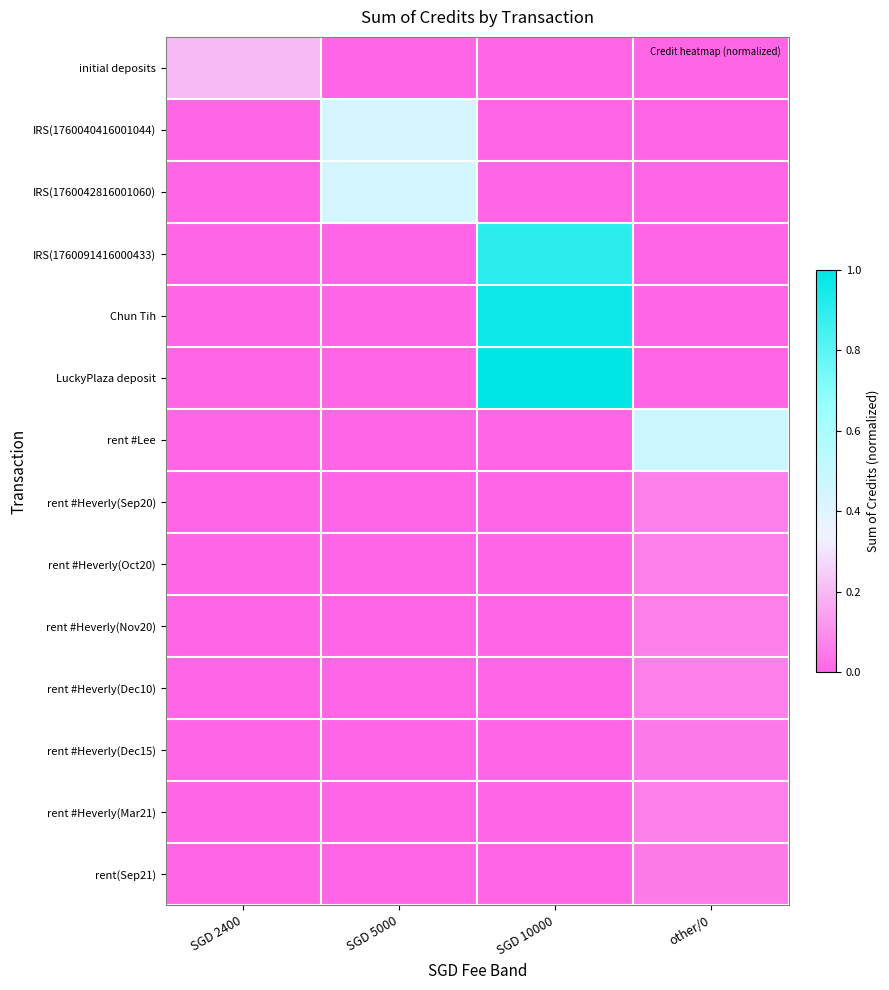

Reading right to left, what are all the values shown in this chart?

initial deposits: other/0=0.0	SGD 10000=0.0	SGD 5000=0.0	SGD 2400=0.2
IRS(1760040416001044): other/0=0.0	SGD 10000=0.0	SGD 5000=0.4	SGD 2400=0.0
IRS(1760042816001060): other/0=0.0	SGD 10000=0.0	SGD 5000=0.4	SGD 2400=0.0
IRS(1760091416000433): other/0=0.0	SGD 10000=0.9	SGD 5000=0.0	SGD 2400=0.0
Chun Tih: other/0=0.0	SGD 10000=1.0	SGD 5000=0.0	SGD 2400=0.0
LuckyPlaza deposit: other/0=0.0	SGD 10000=1.0	SGD 5000=0.0	SGD 2400=0.0
rent #Lee: other/0=0.5	SGD 10000=0.0	SGD 5000=0.0	SGD 2400=0.0
rent #Heverly(Sep20): other/0=0.1	SGD 10000=0.0	SGD 5000=0.0	SGD 2400=0.0
rent #Heverly(Oct20): other/0=0.1	SGD 10000=0.0	SGD 5000=0.0	SGD 2400=0.0
rent #Heverly(Nov20): other/0=0.1	SGD 10000=0.0	SGD 5000=0.0	SGD 2400=0.0
rent #Heverly(Dec10): other/0=0.1	SGD 10000=0.0	SGD 5000=0.0	SGD 2400=0.0
rent #Heverly(Dec15): other/0=0.1	SGD 10000=0.0	SGD 5000=0.0	SGD 2400=0.0
rent #Heverly(Mar21): other/0=0.1	SGD 10000=0.0	SGD 5000=0.0	SGD 2400=0.0
rent(Sep21): other/0=0.1	SGD 10000=0.0	SGD 5000=0.0	SGD 2400=0.0